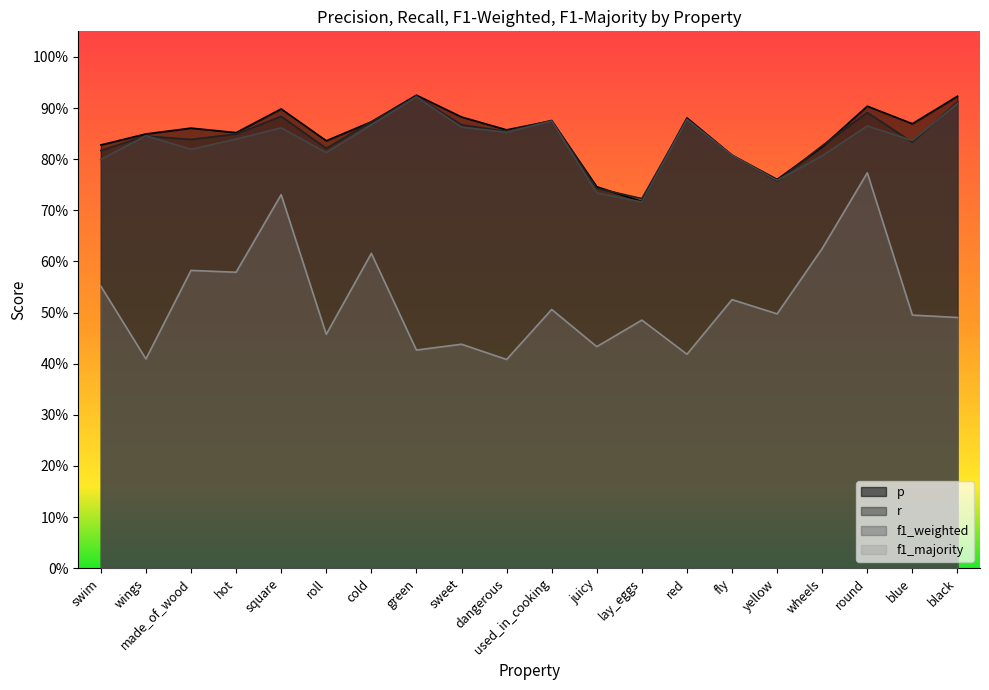

Rank the series at blue from highest to lowest value.

p, f1_weighted, r, f1_majority